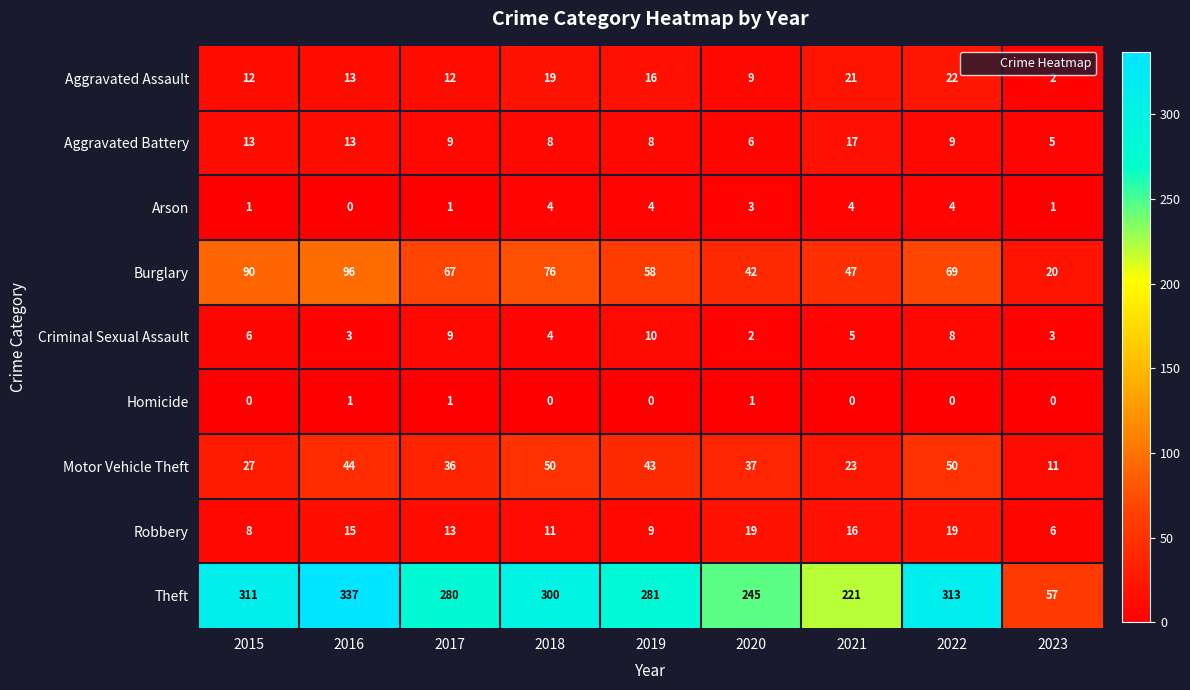

Is it true that Motor Vehicle Theft equals 37 at 2020?

True